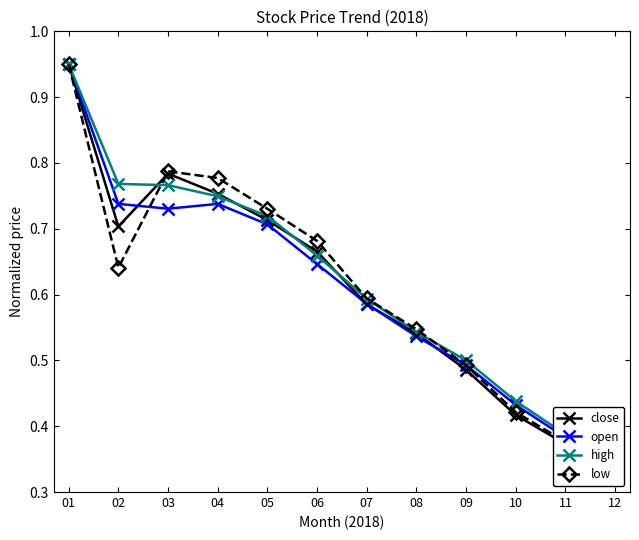

Which series has the largest total across all categories?

high